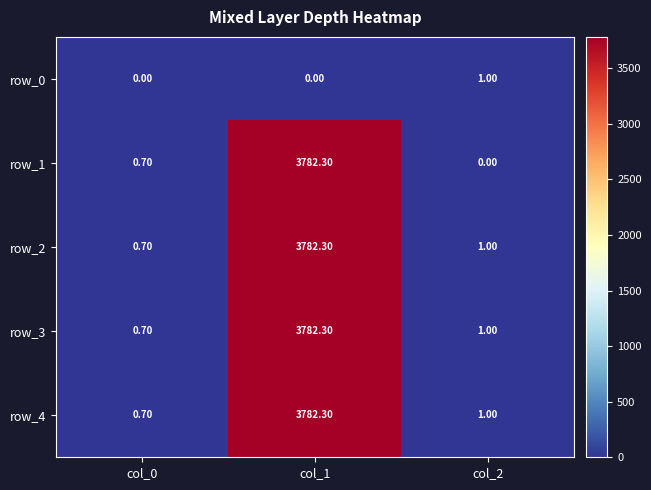

Where does the row_4 series first go above 1?

col_1